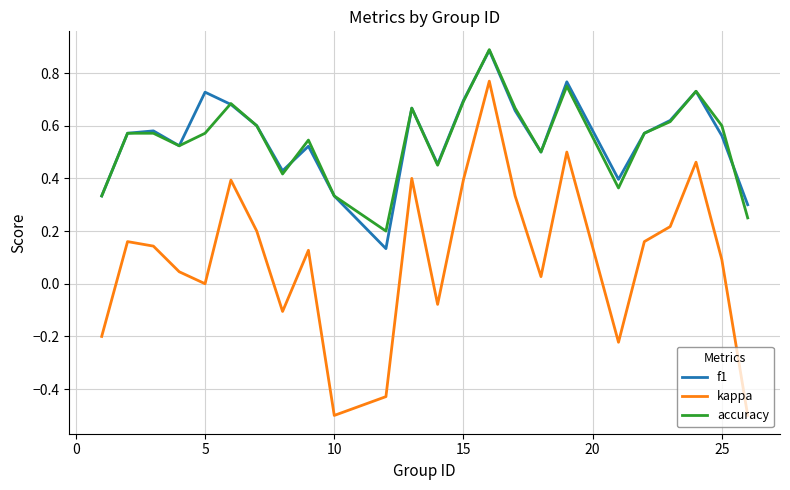

Is this an area chart (filled region under the line)?

No